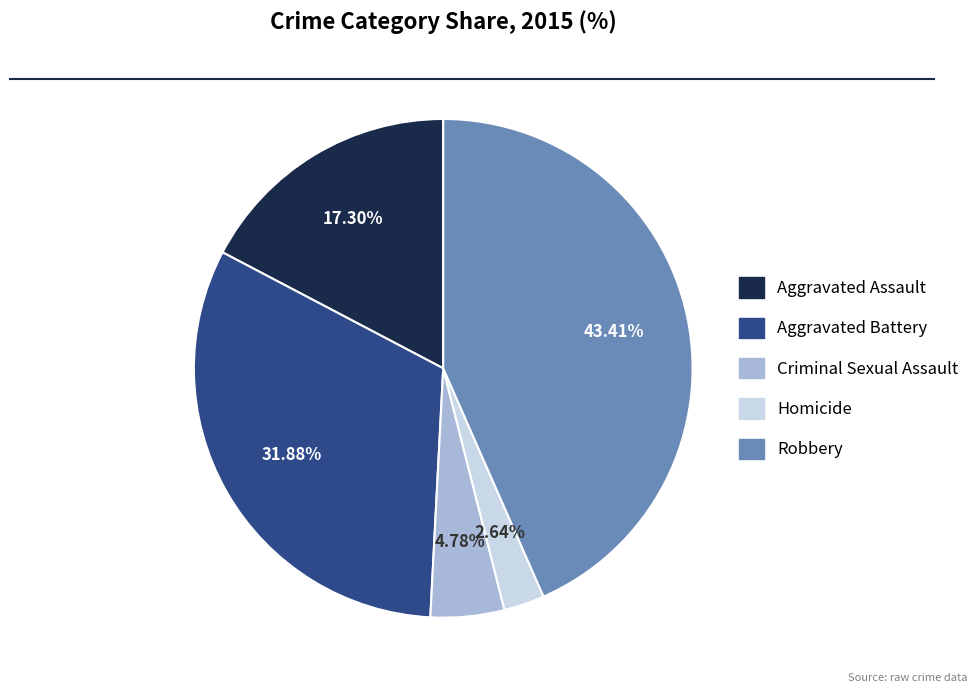

Does Aggravated Assault represent more than half of the total?

No